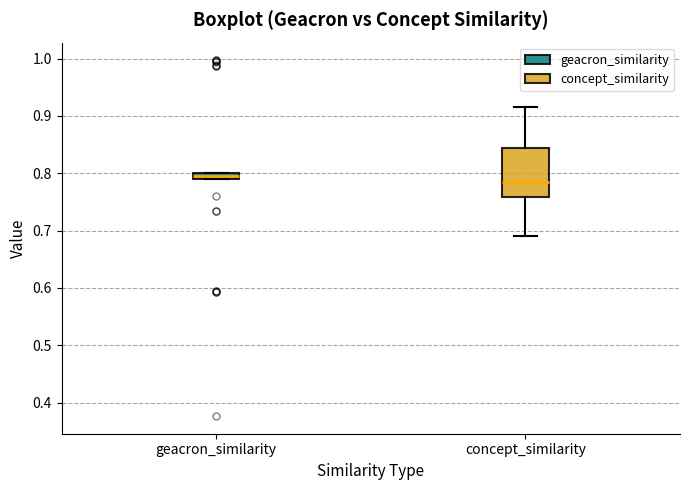

Comparing the boxes themselves (not the whiskers), which one is the tallest?

concept_similarity